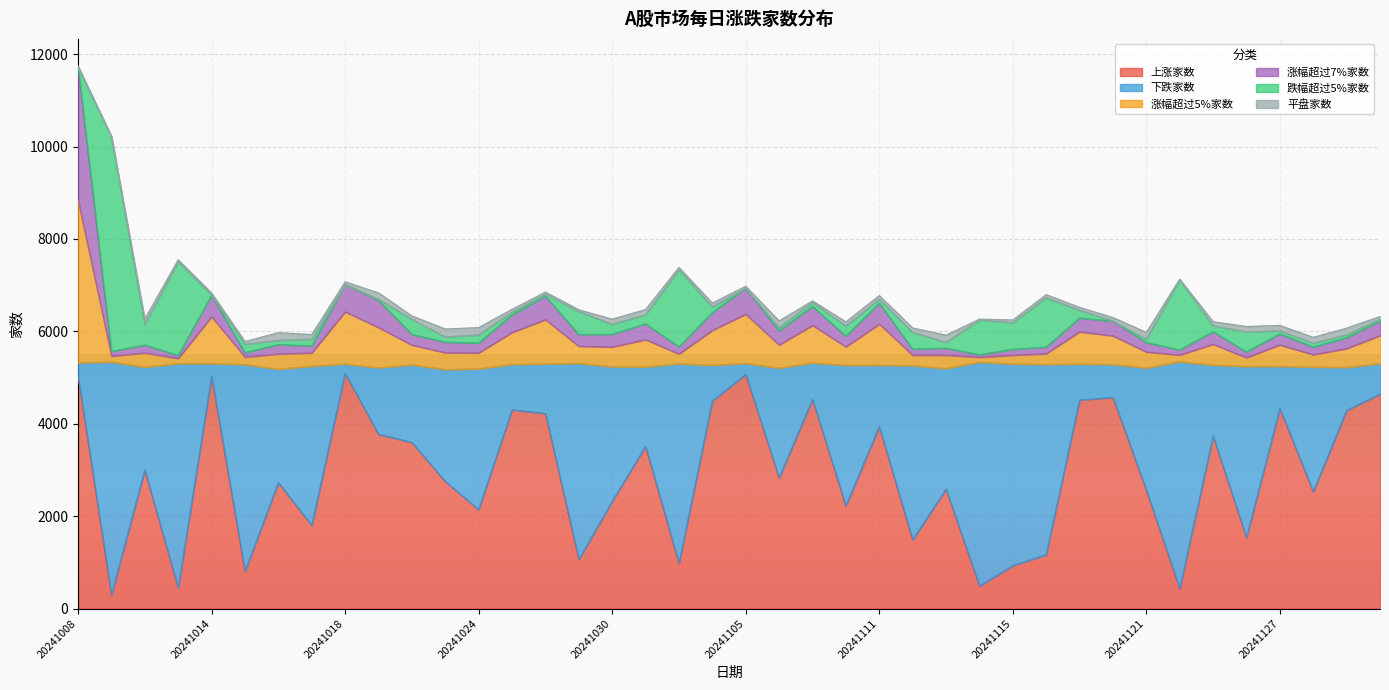

Between 20241125 and 20241010, which is larger?

20241125